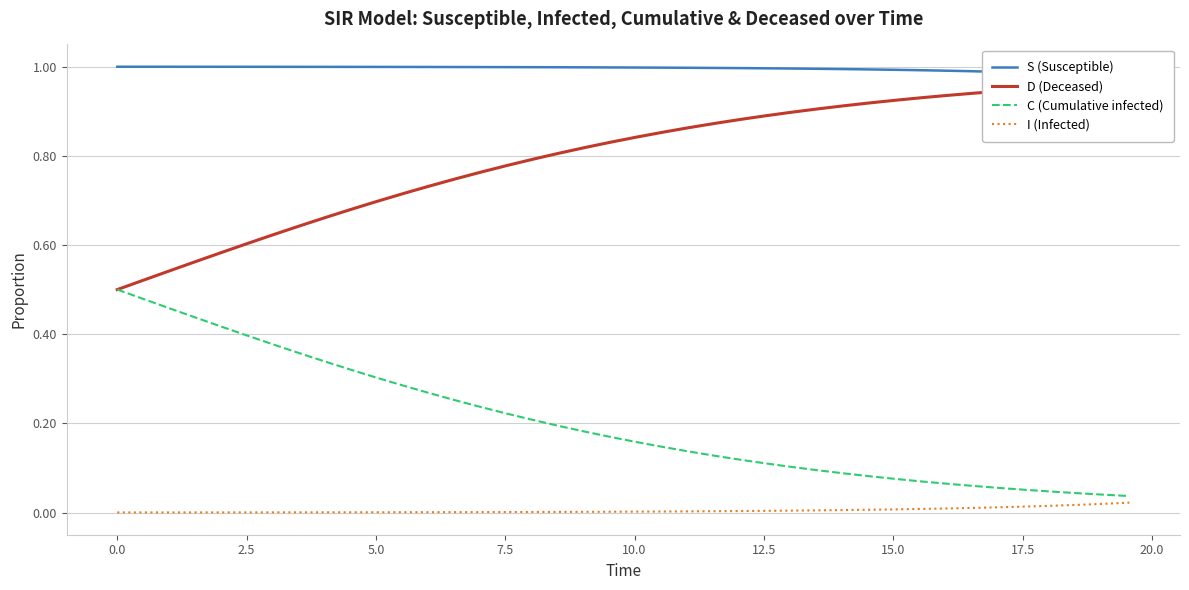

Is it true that C (Cumulative infected) equals 0.0 at 22?

False